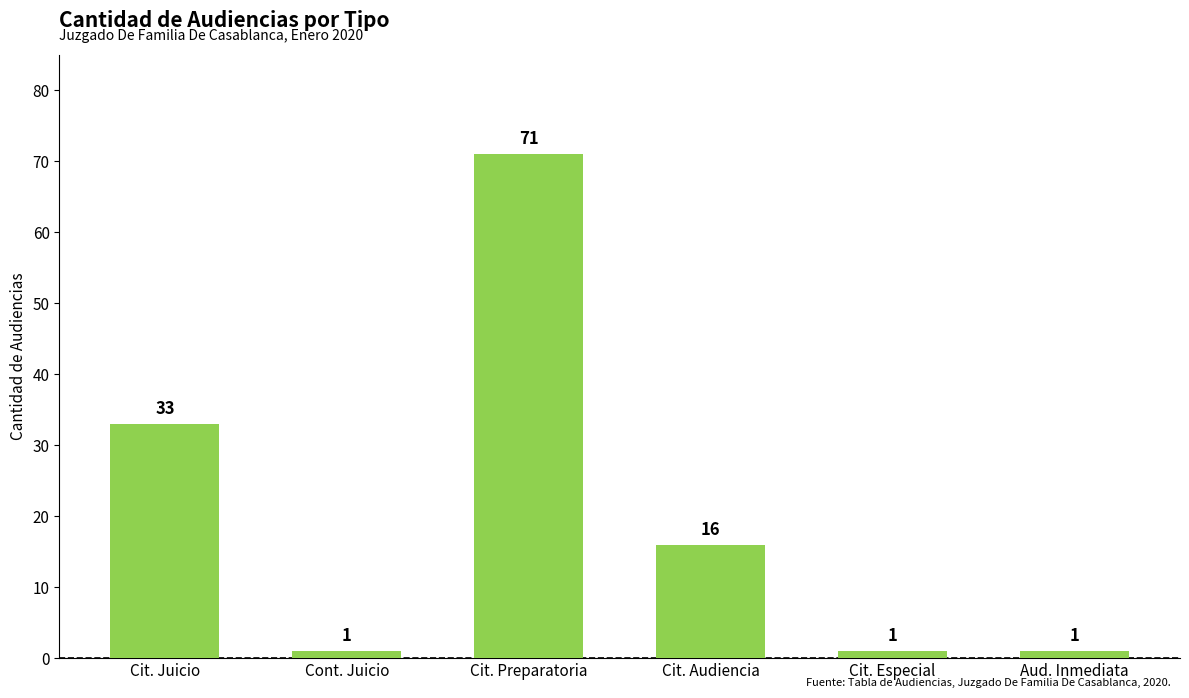

What is the label of the 1st bar from the left?

Cit. Juicio